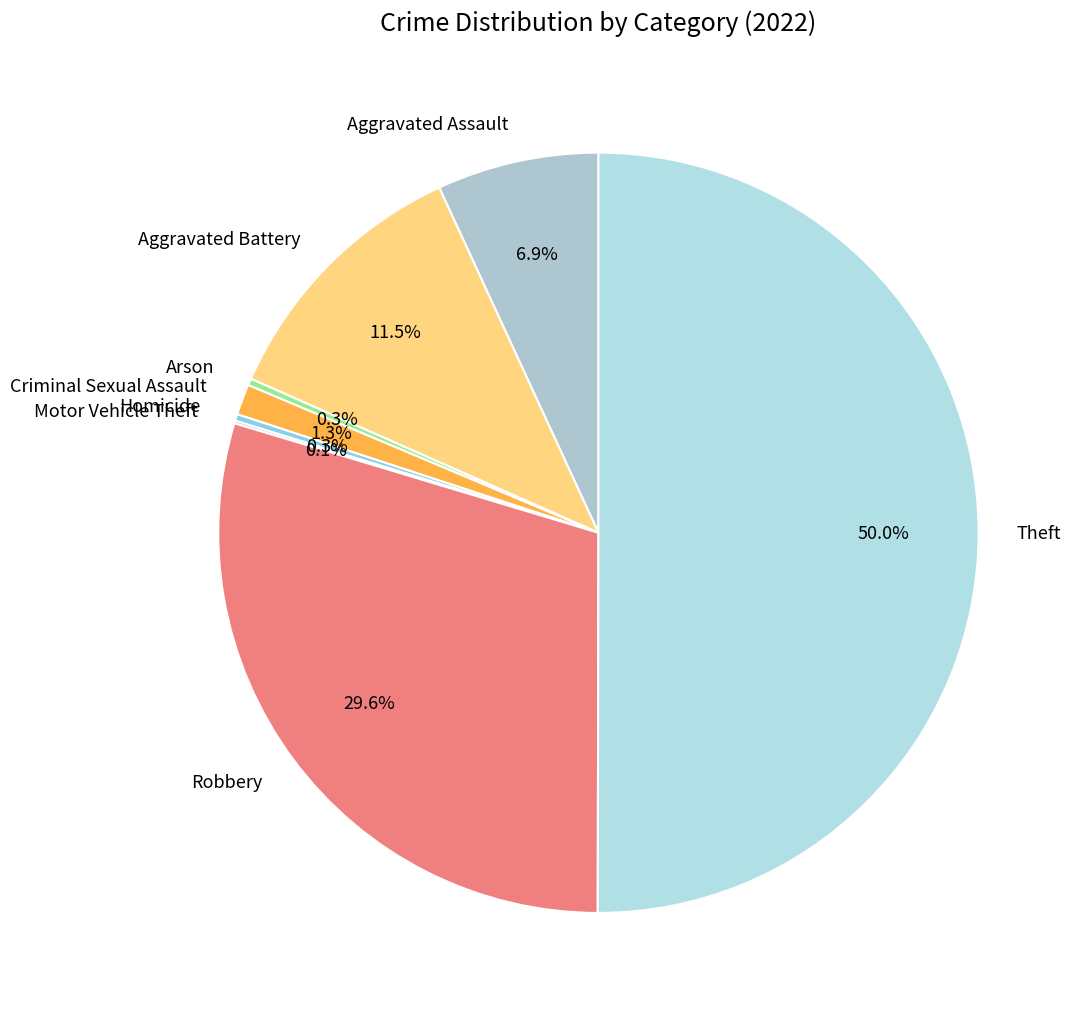

Which slice is the largest?

Theft